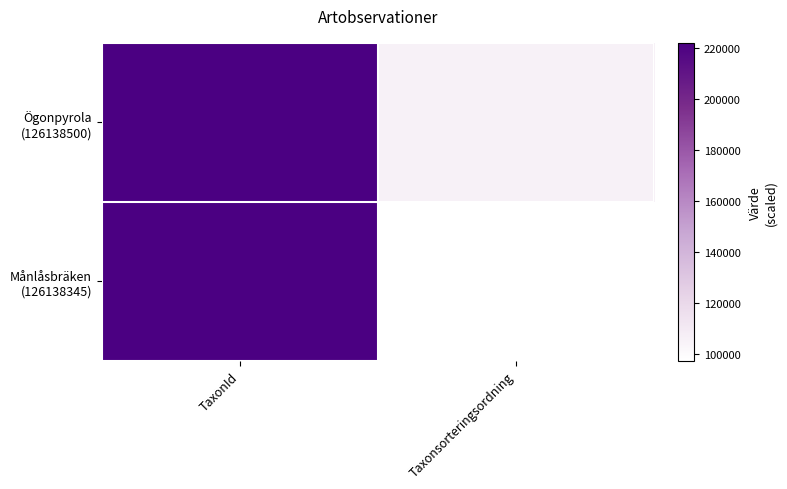

How many distinct data groups are displayed?

2